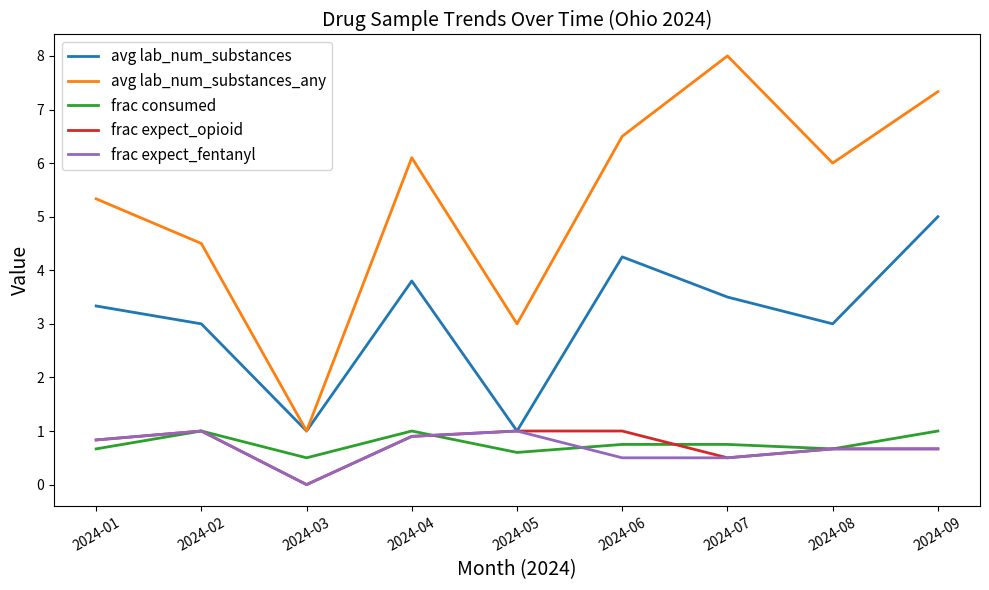

What is the difference between the maximum and minimum values in the frac consumed series?

0.5